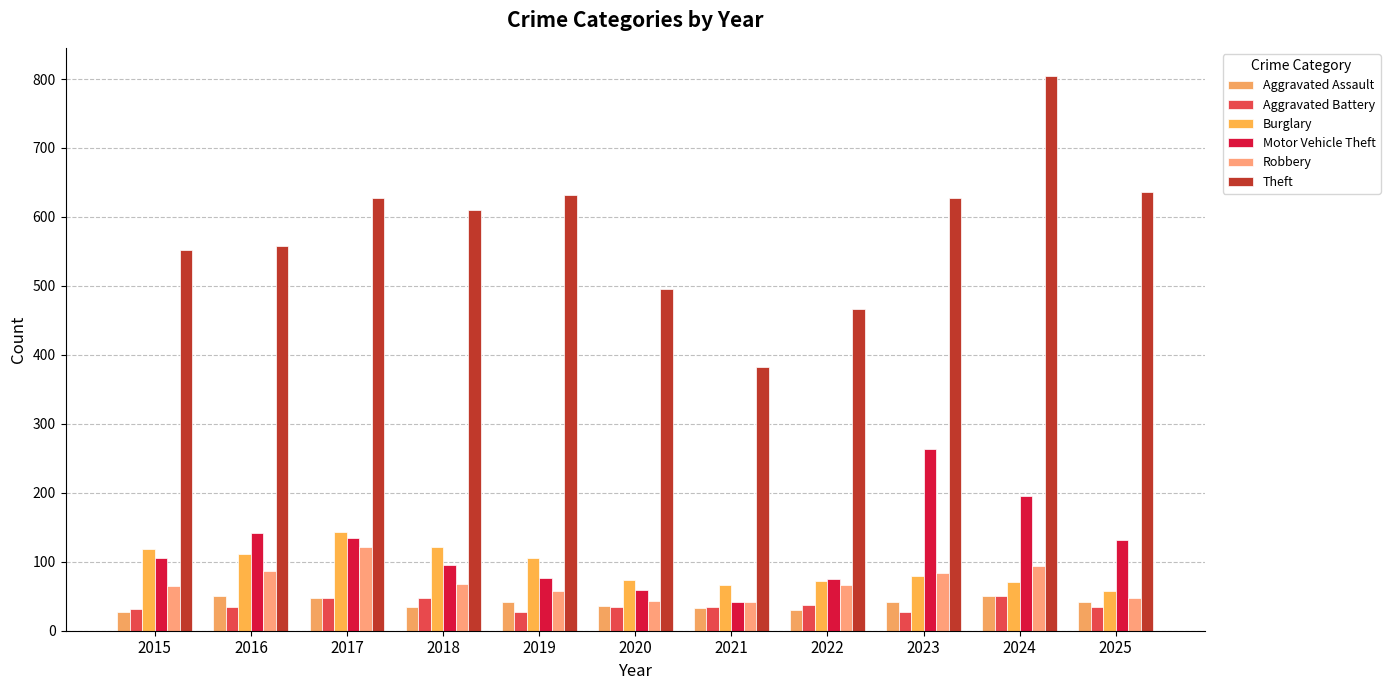

What is the sum of the Theft values at 2016 and 2021?

941